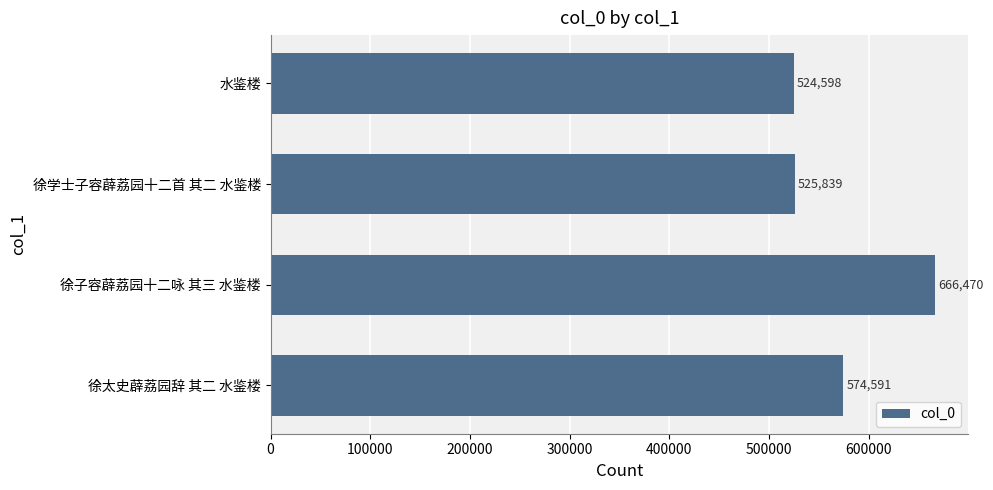

What is the ratio of the value at 徐学士子容薜荔园十二首 其二 水鉴楼 to the value at 徐子容薜荔园十二咏 其三 水鉴楼?

0.8